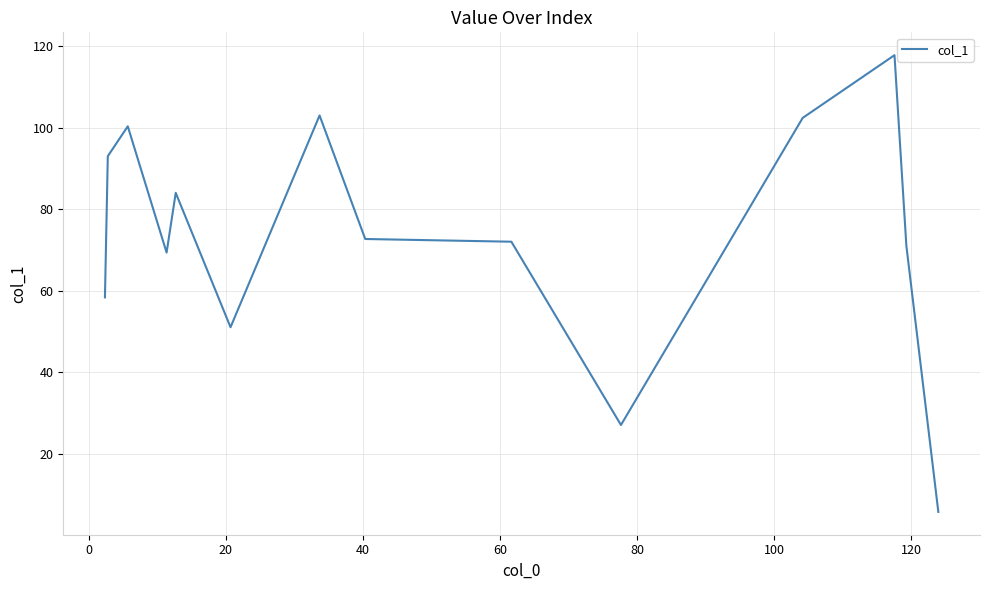

What is the minimum value shown in the chart?

5.7